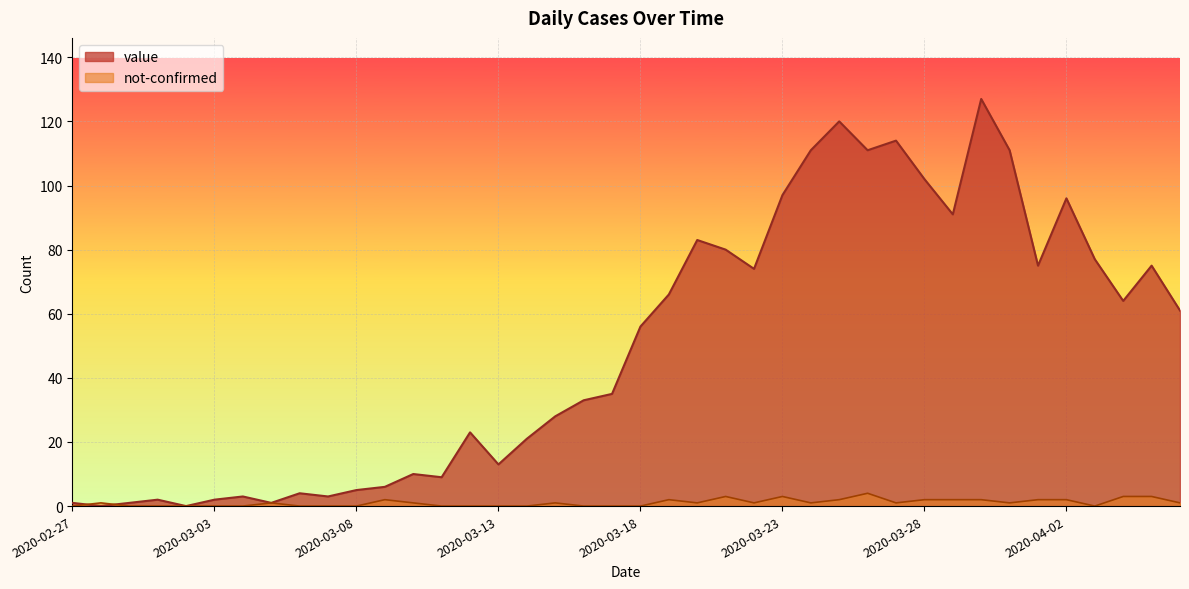

True or false: not-confirmed has more than 0 interior local peaks.

True